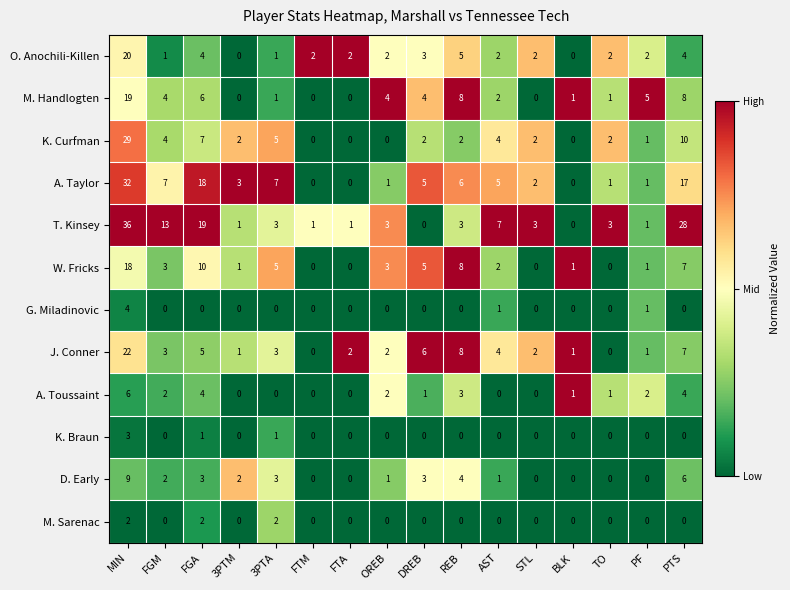

The A. Toussaint series shows 4 at REB. True or false?

False